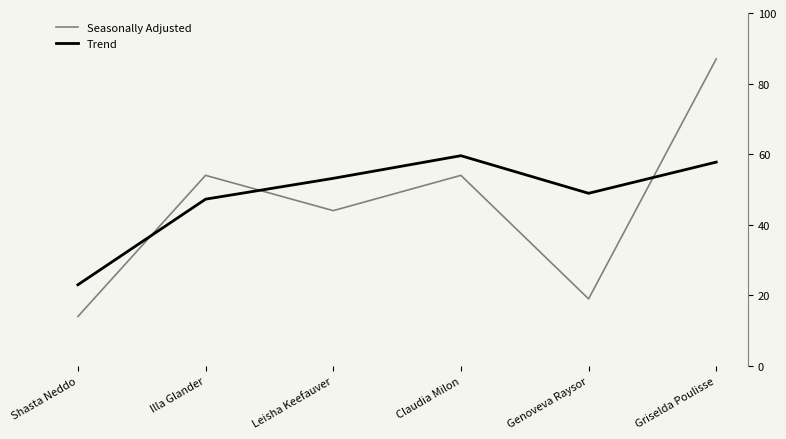

At which category is the sum across all series the highest?

Griselda Poulisse